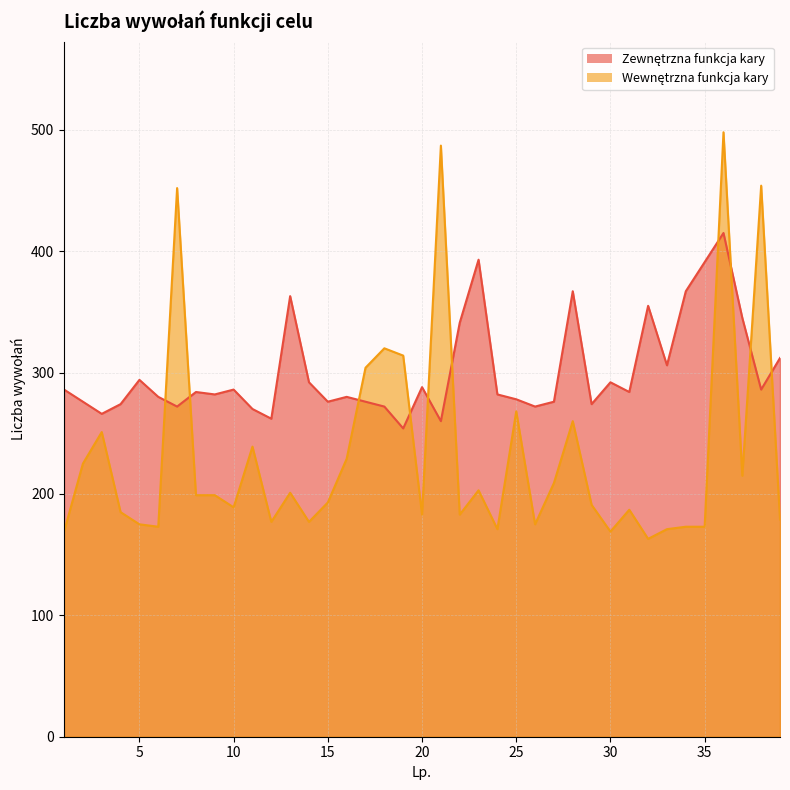

What is the value of the Zewnętrzna funkcja kary point at the 4th from the left?

274